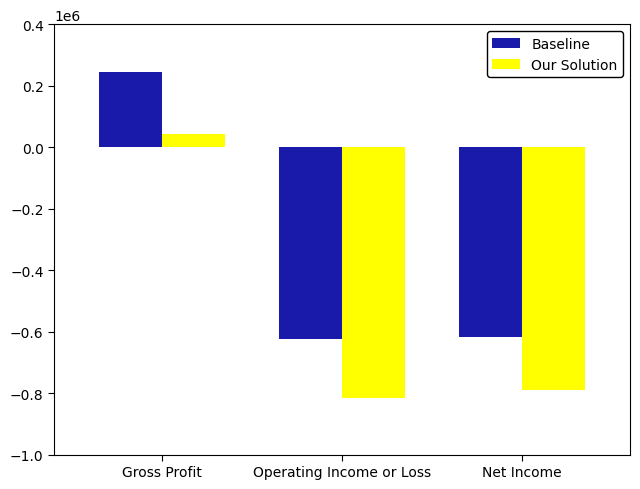

List the series in order of their peak value, lowest first.

Our Solution, Baseline